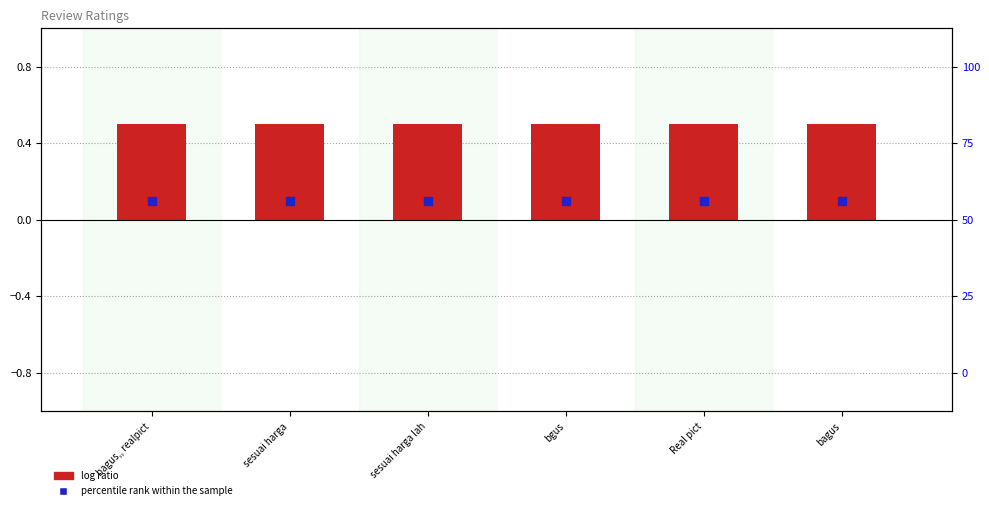

At which category is the sum across all series the highest?

bagus,, realpict